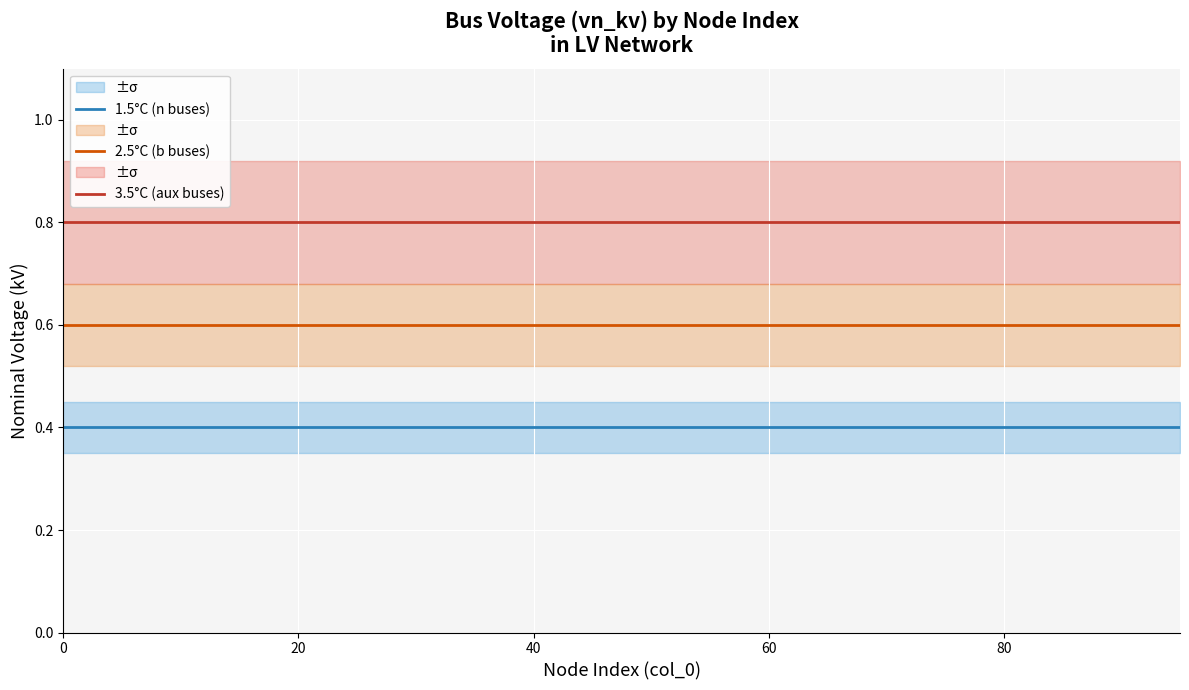

What is the maximum value shown in the chart?

0.8